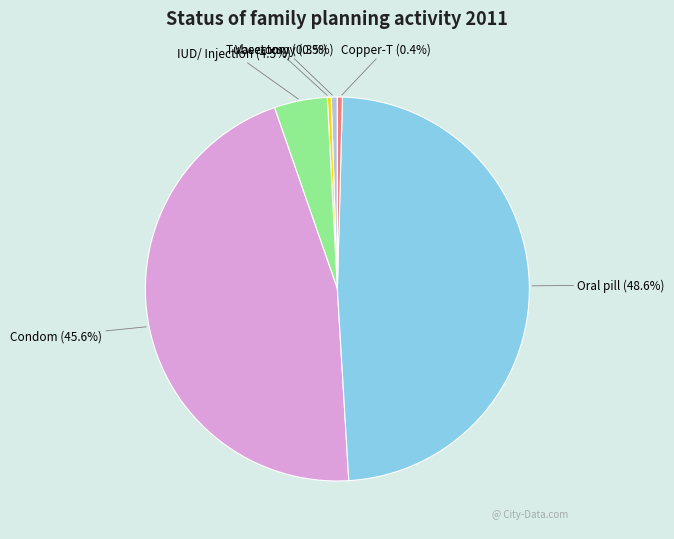

Count the number of slices in the pie.

6